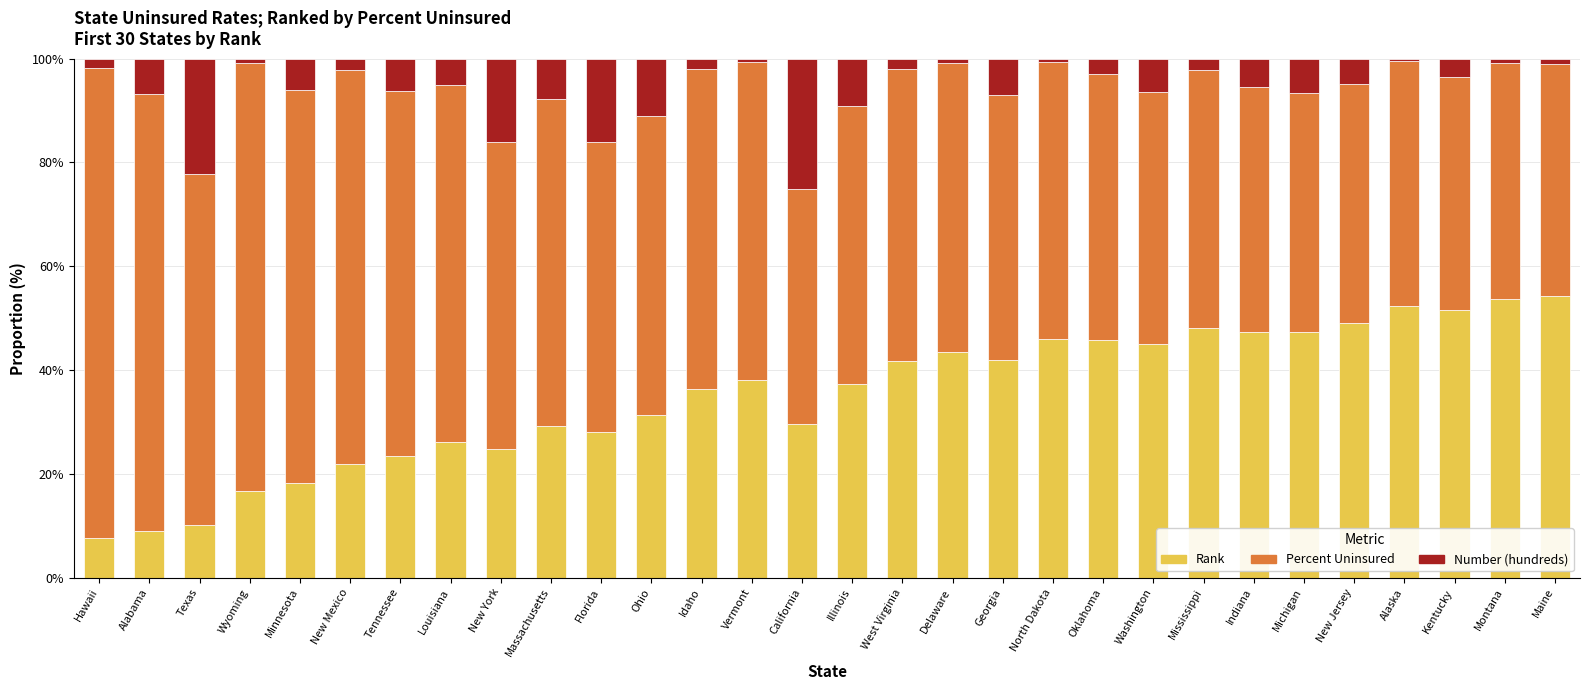

What is the minimum value for Rank?

7.6